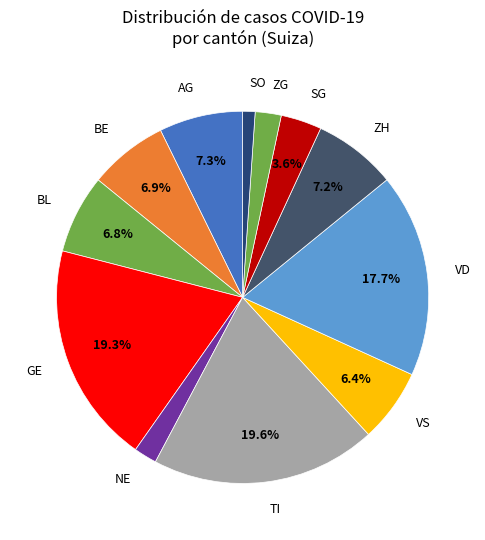

What percentage do ZH and VD together represent?

24.9%